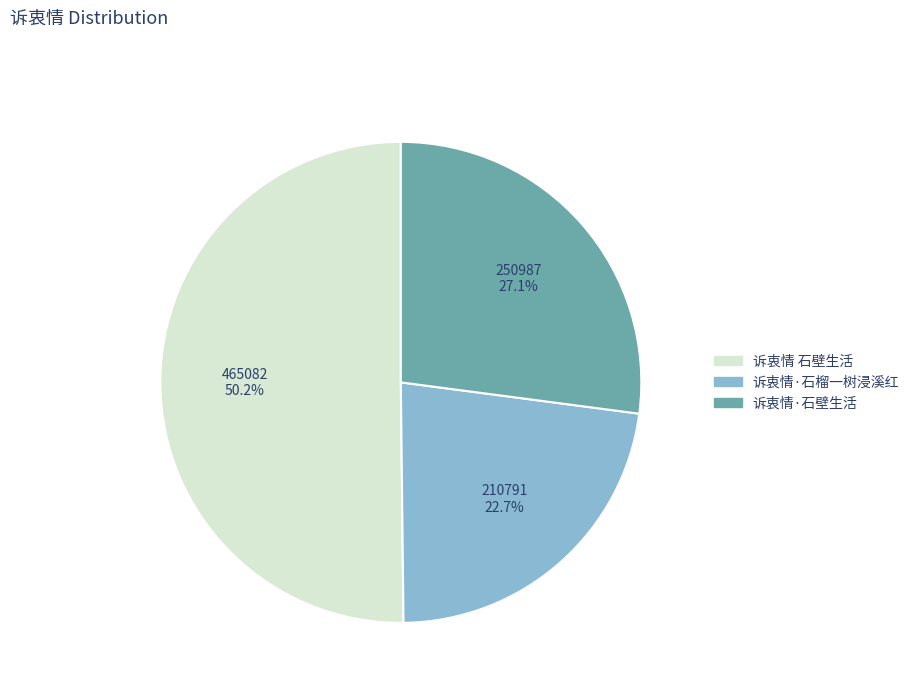

Is there any slice that represents more than half of the pie?

Yes